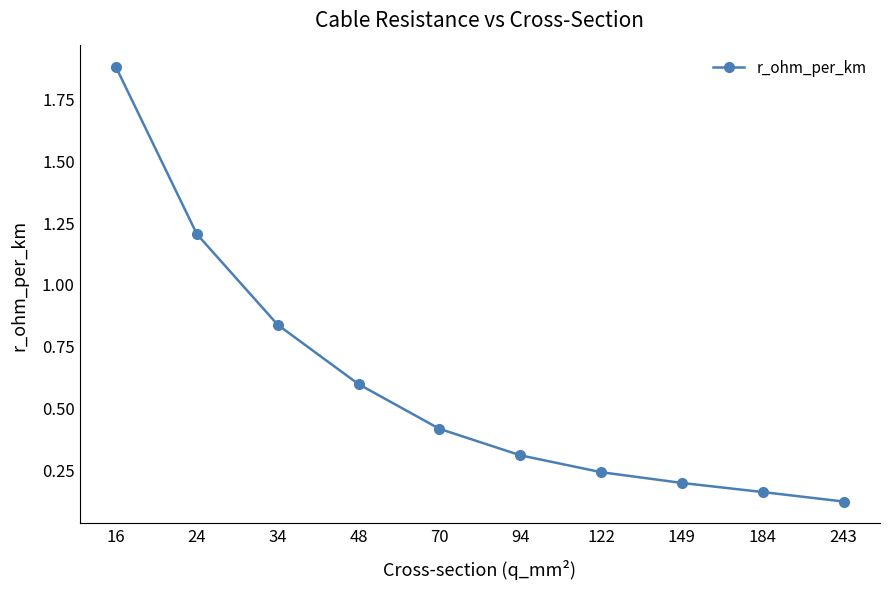

Where is the data nearest to the value 0?

243